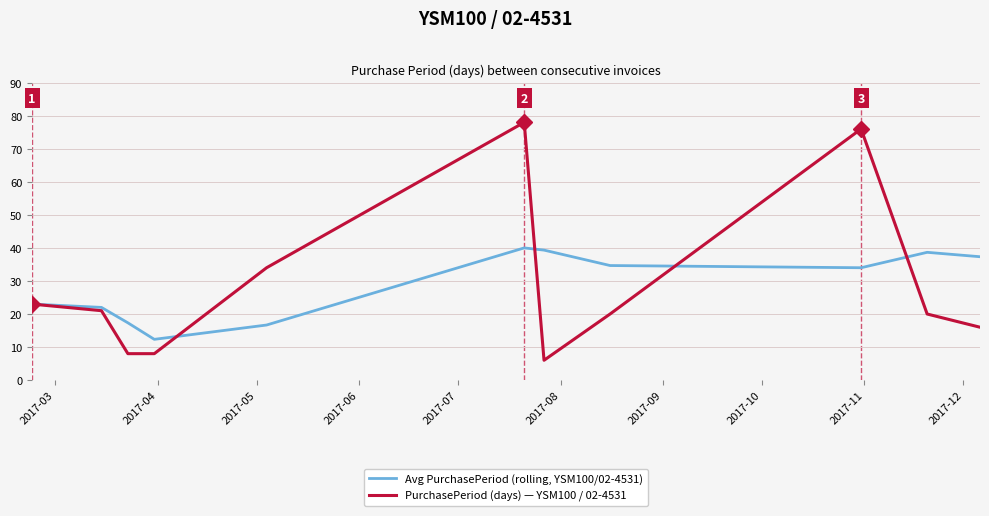

Which series has the widest spread of values?

PurchasePeriod (days) — YSM100 / 02-4531